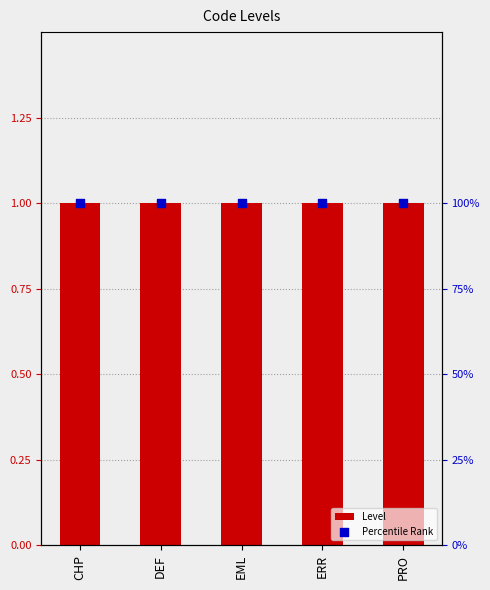

What are all the series names shown in the legend?

Level, Percentile Rank